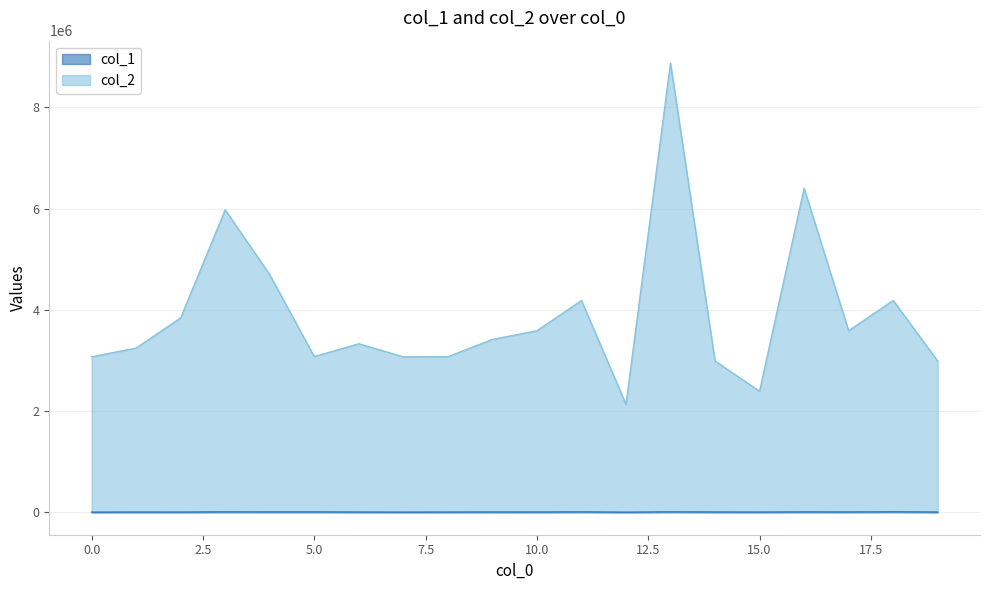

What are all the series names shown in the legend?

col_2, col_1